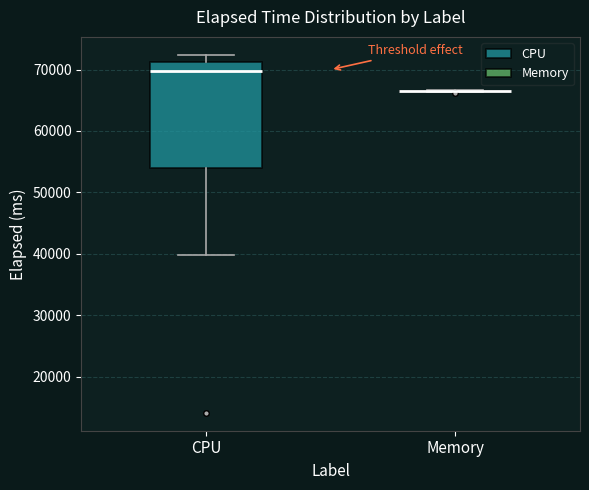

Where is the upper edge of the box for CPU on the y-axis? The values are not printed on the chart, so give them approximately, as read against the axis.

71000